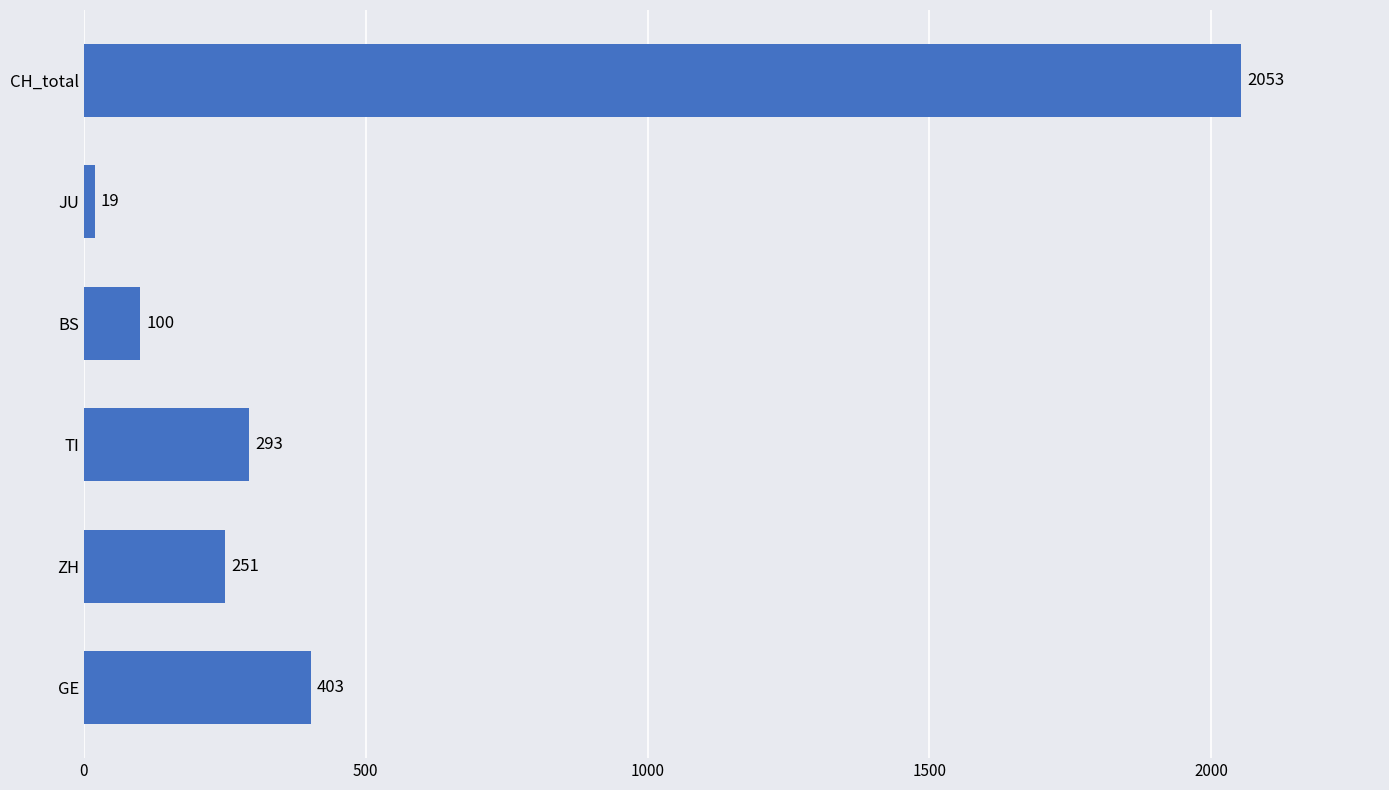

The value at ZH is 251. True or false?

True